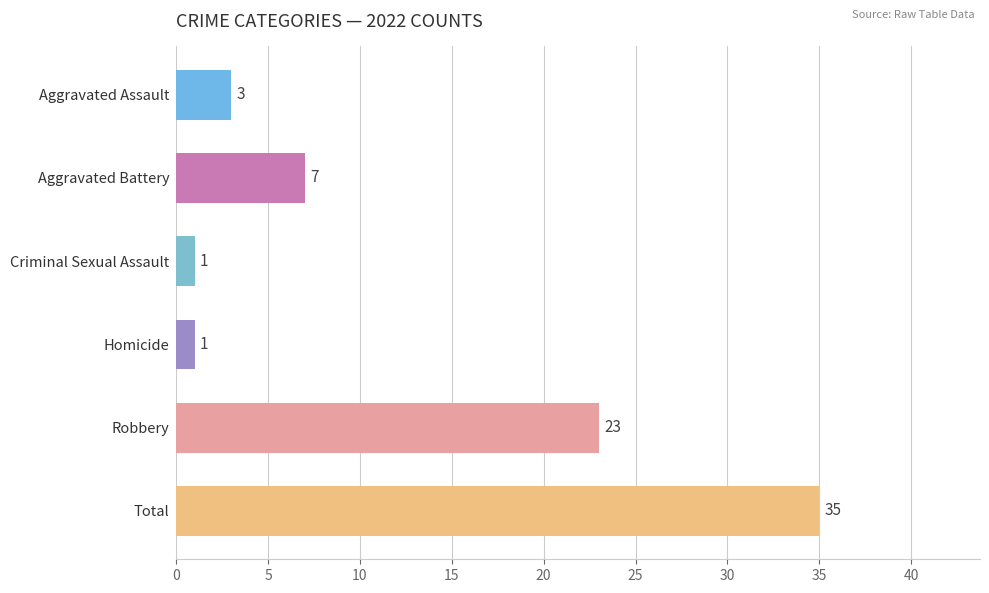

Which has a higher value, Homicide or Total?

Total